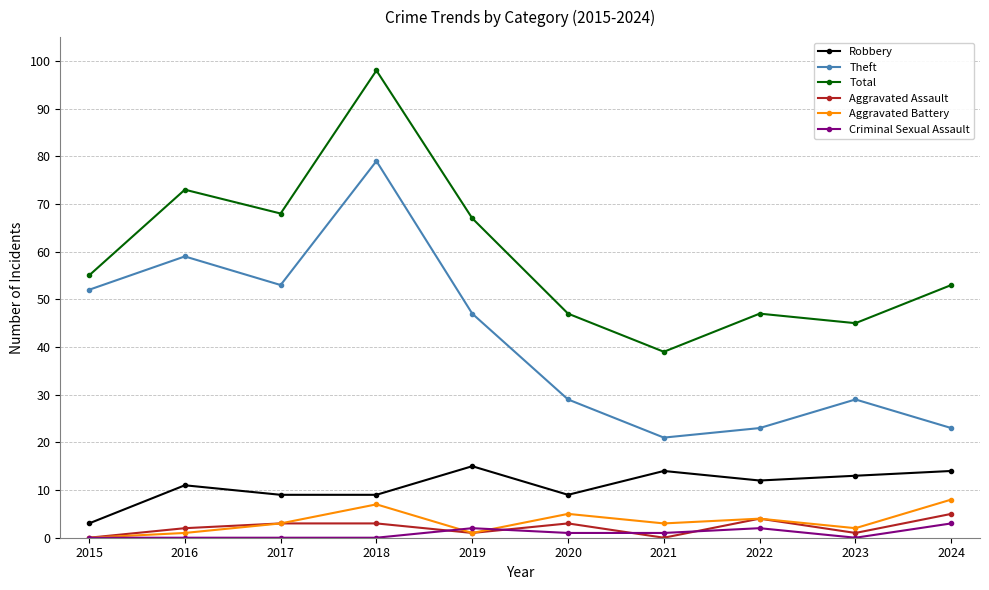

Is the value of Total at 2023 greater than the value of Theft at 2017?

No